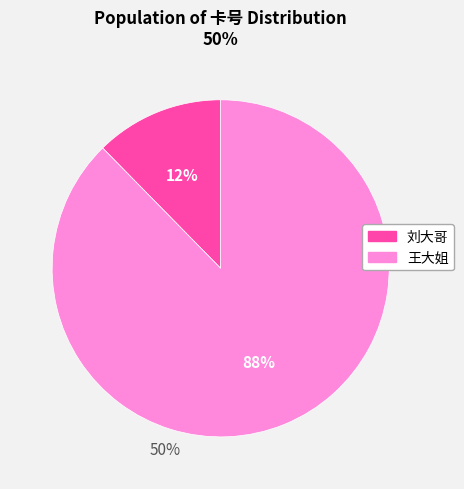

To the nearest percent, what is the average slice percentage?

50%